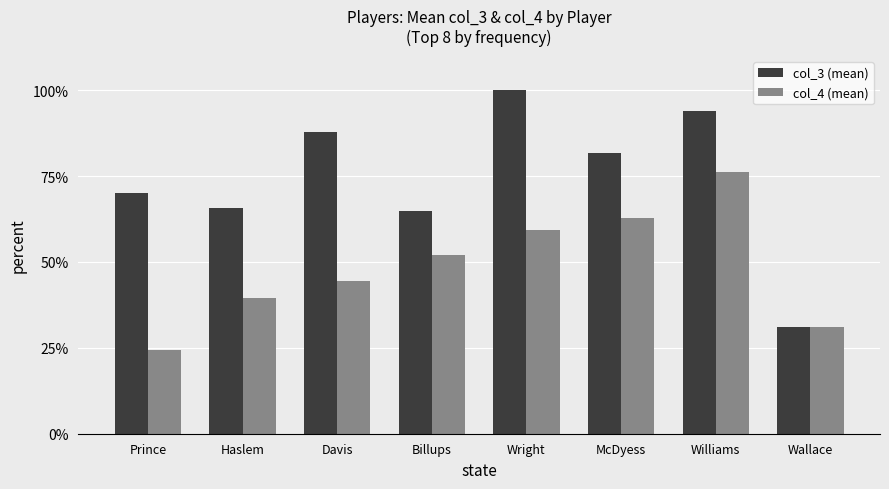

How many data points in col_4 (mean) are above 52?

4